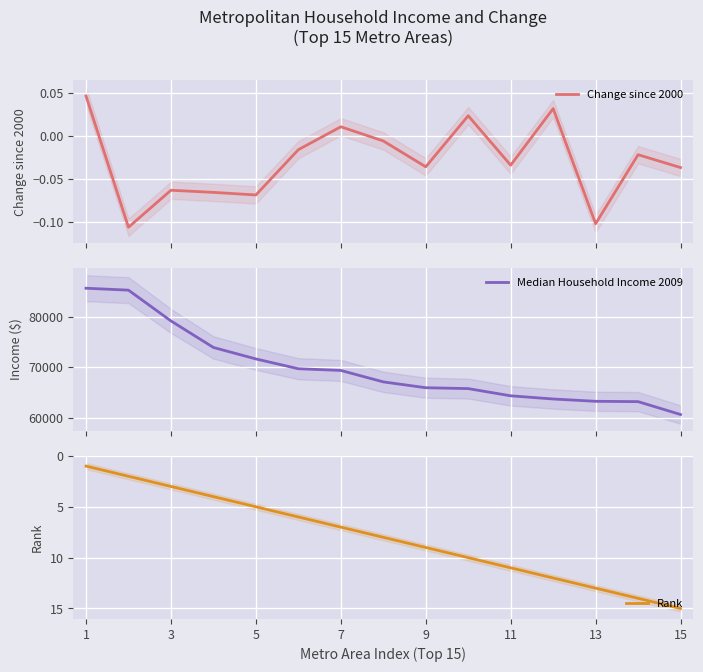

What is the average value of the Median Household Income 2009 series?

69939.3